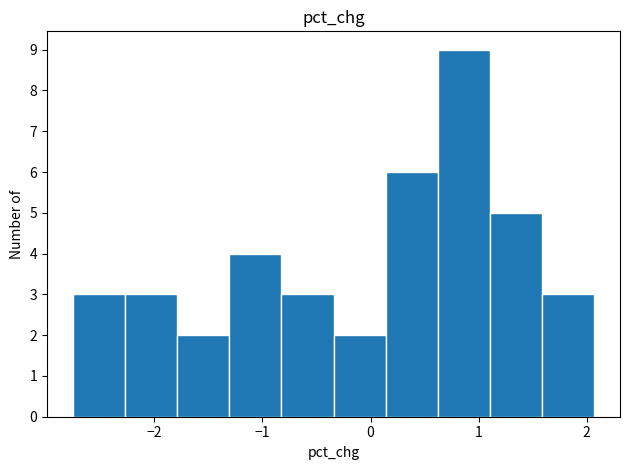

Which range on the x-axis has the tallest bar?

0.6 to 1.1